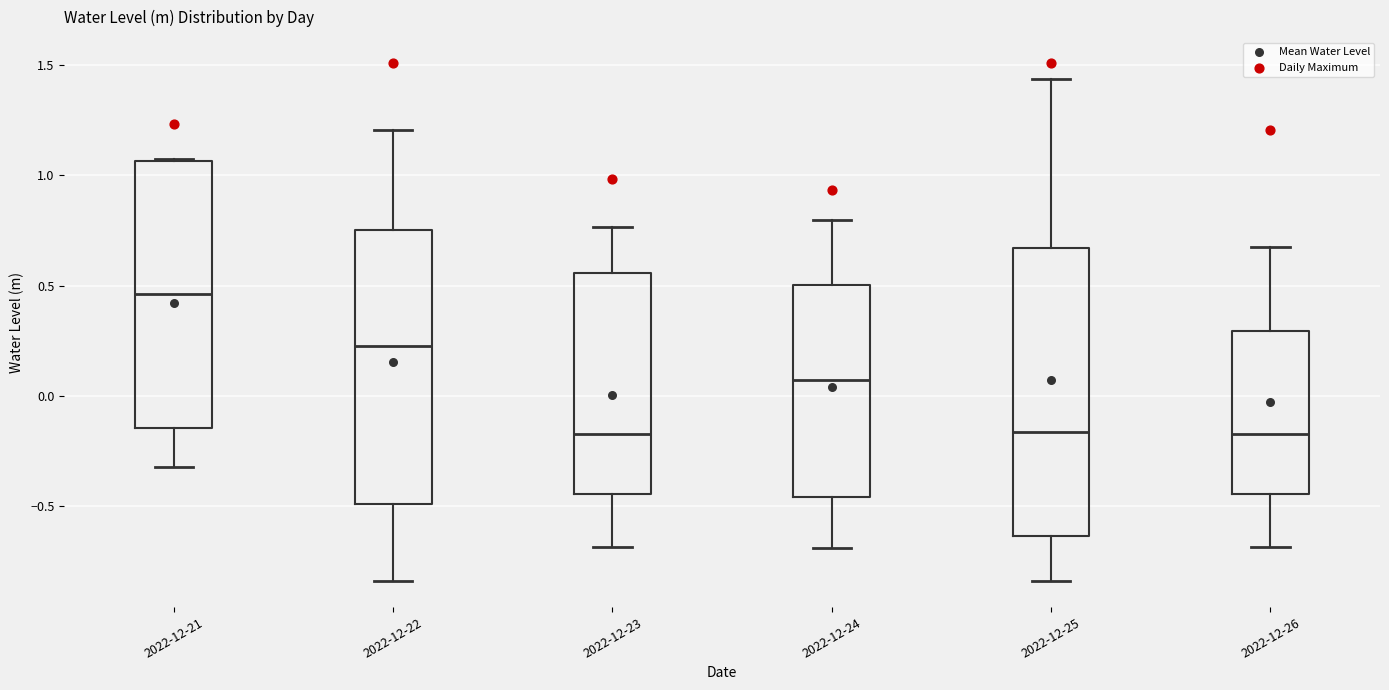

Where does the upper whisker of the box for 2022-12-26 end on the y-axis? The values are not printed on the chart, so give them approximately, as read against the axis.

0.65